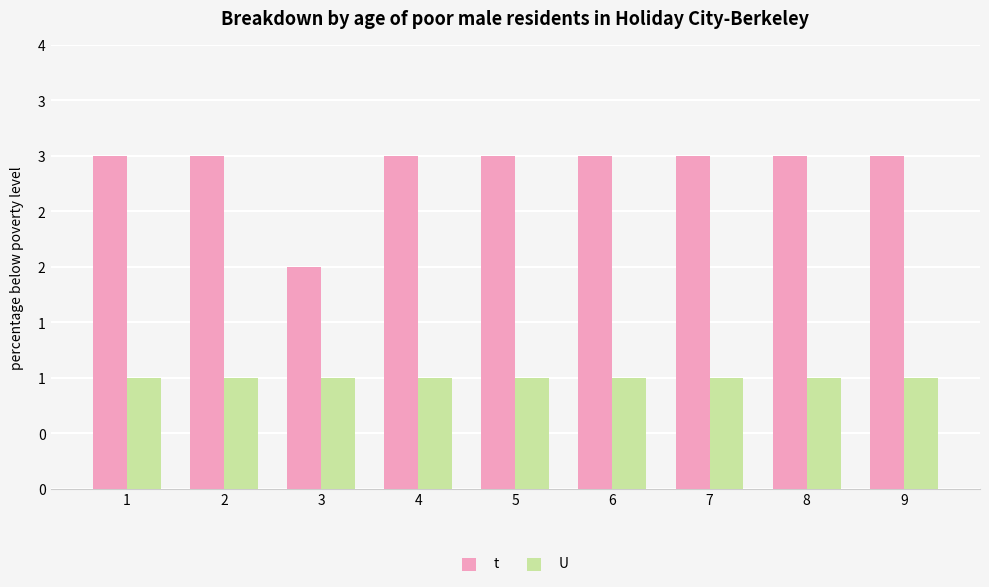

Which series has the largest total across all categories?

t